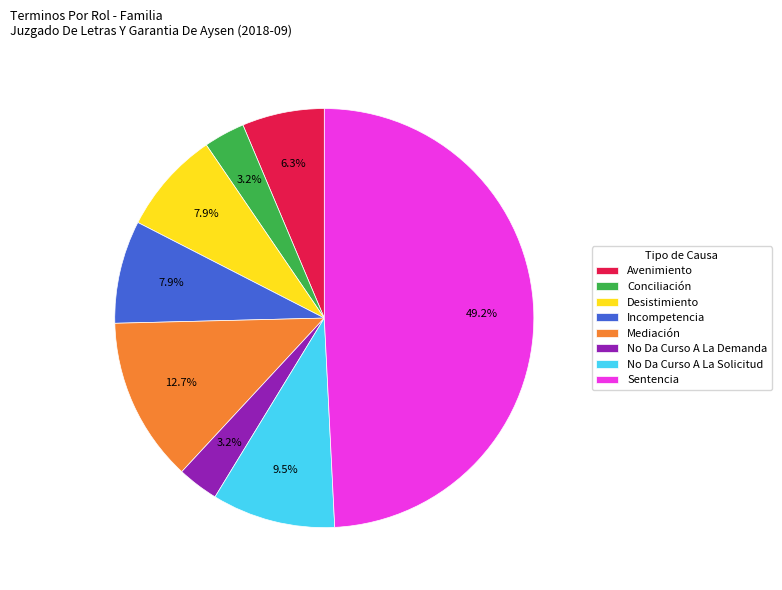

Is Sentencia the majority of the pie?

No